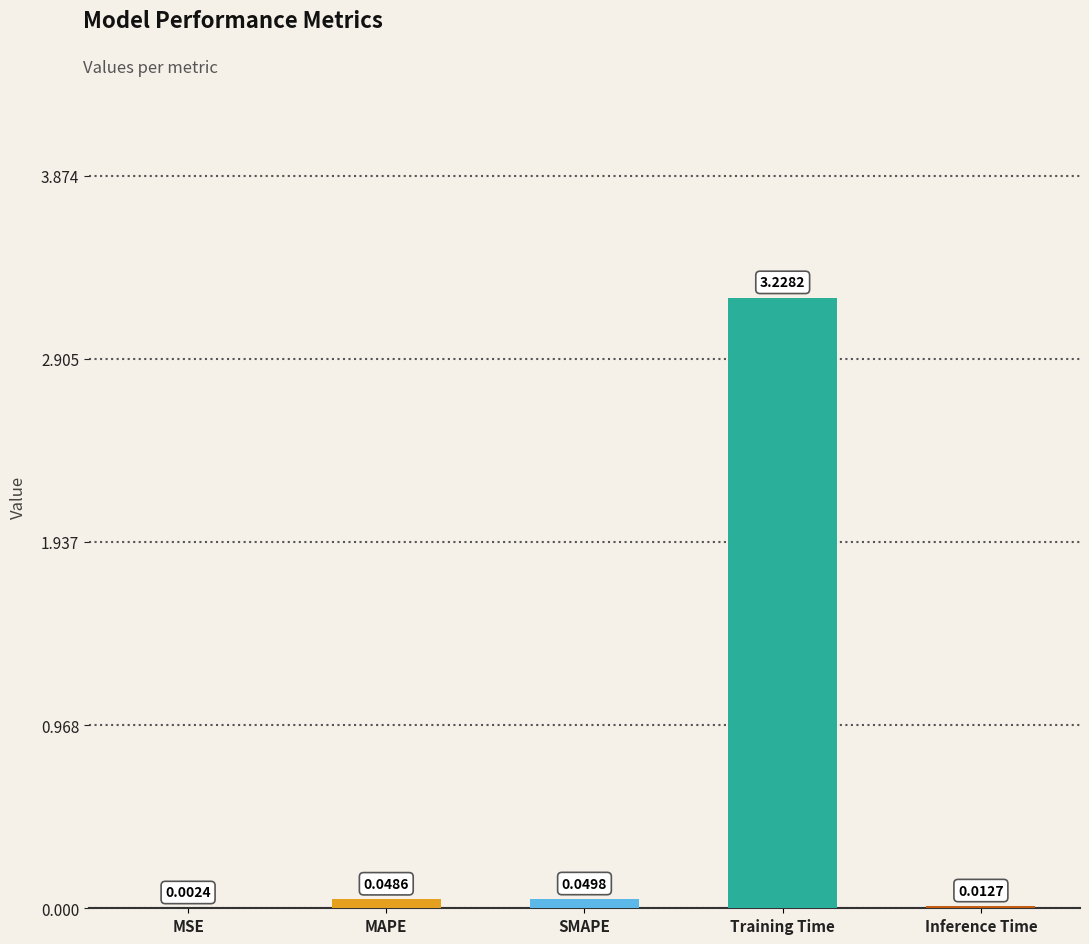

What is the sum of all values?

3.3